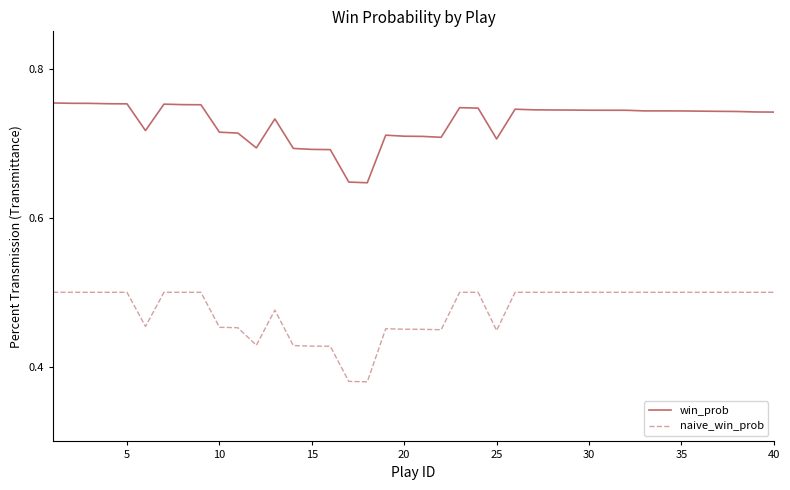

Rank the series by their average value, from lowest to highest.

naive_win_prob, win_prob